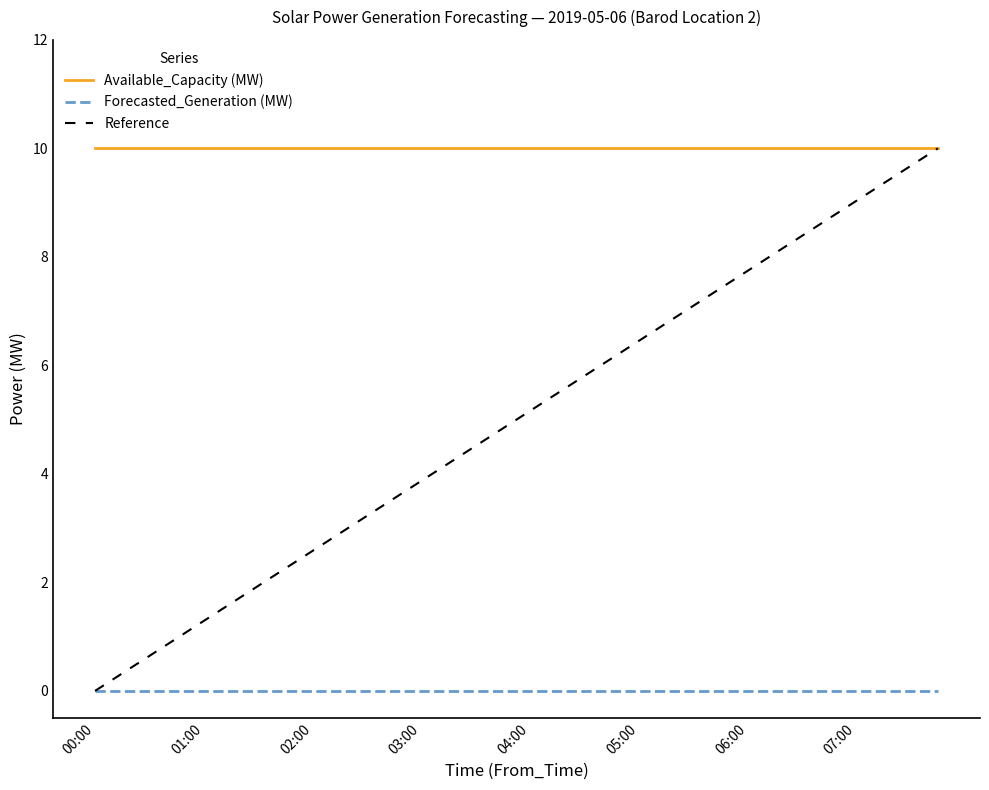

Where is Available_Capacity (MW) nearest to the value 10?

00:00